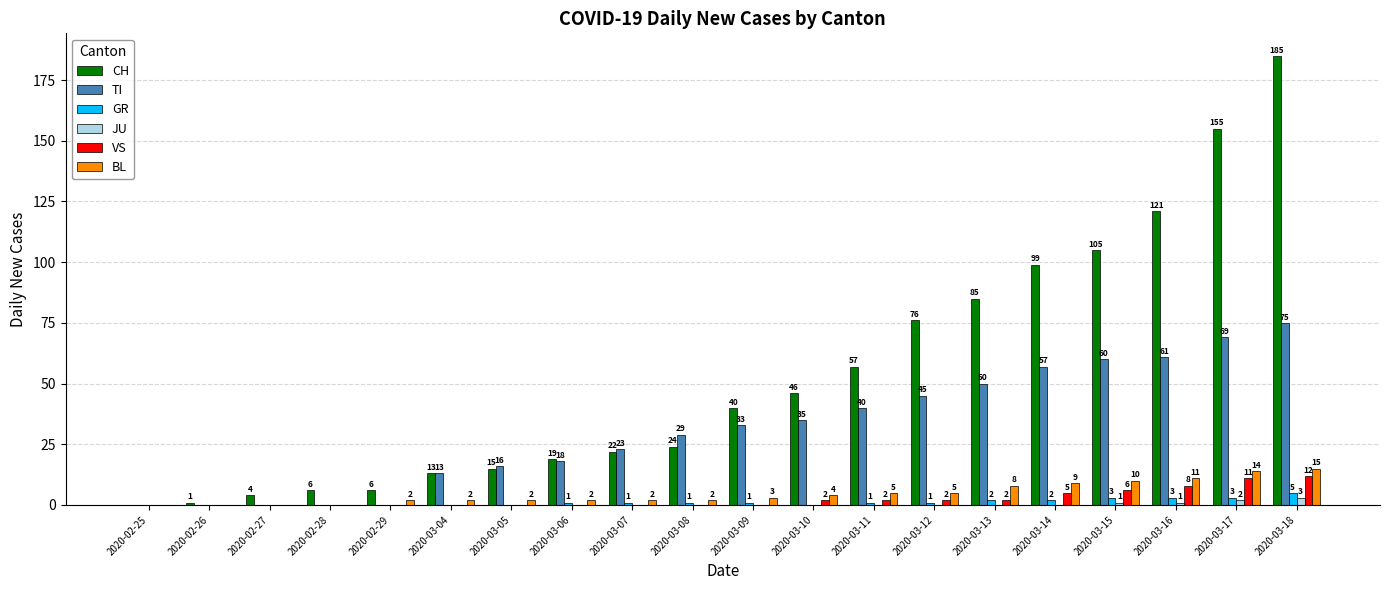

How many groups of bars are there?

20